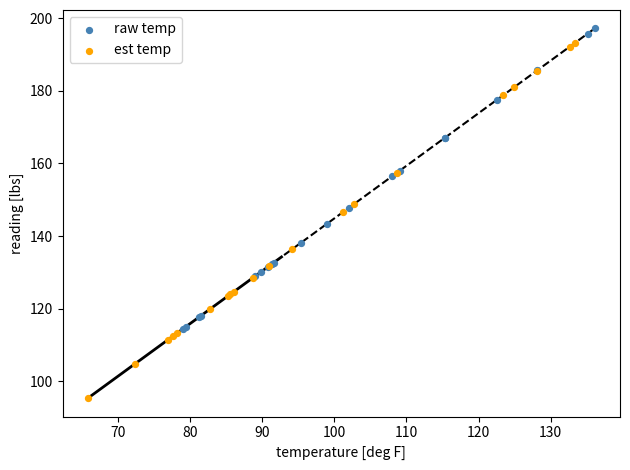

Which series reaches the minimum Y coordinate?

est temp